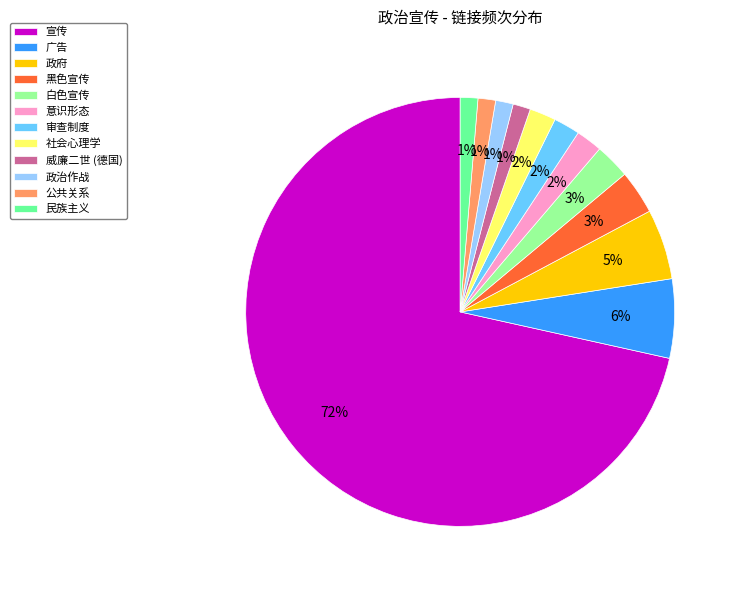

Is the sum of 黑色宣传 and 政府 greater than half?

No